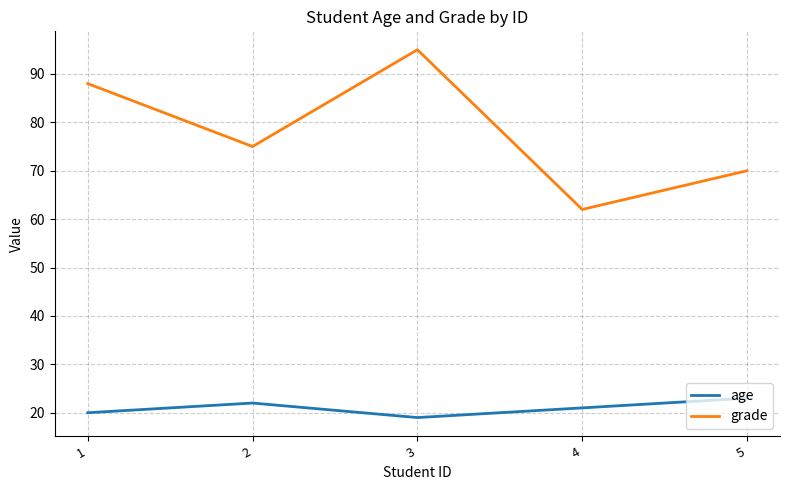

At which category is the sum across all series the highest?

3